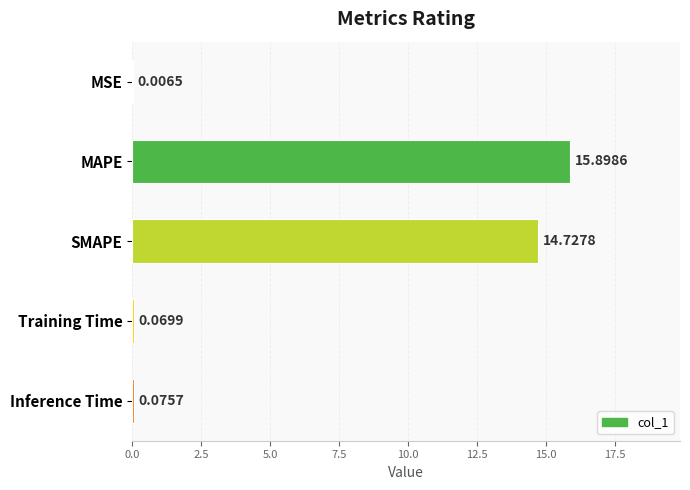

What is the change in value from MSE to SMAPE?

+14.7